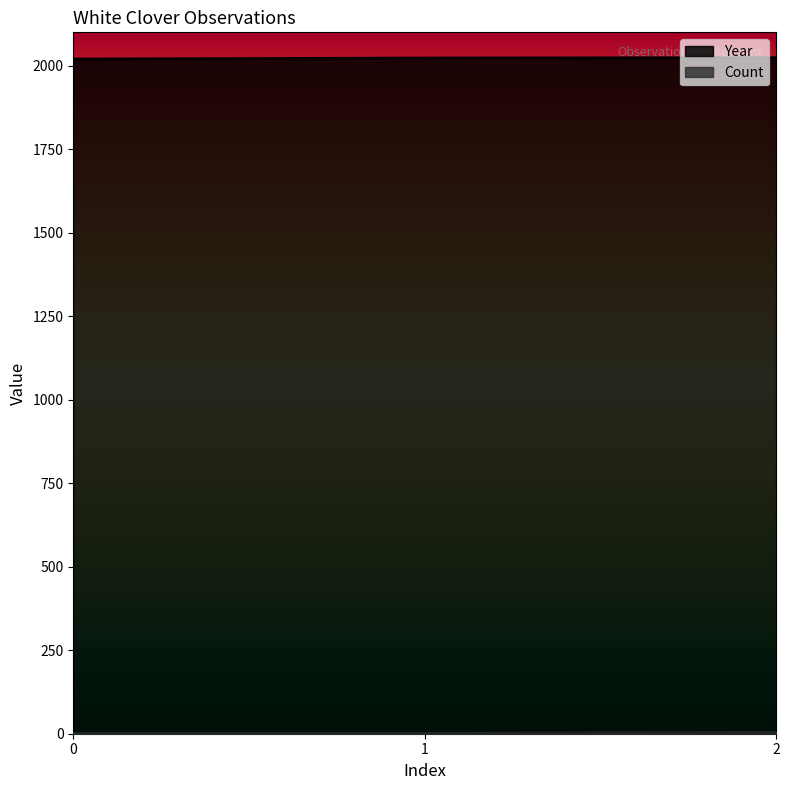

Does the chart have visible grid lines?

No